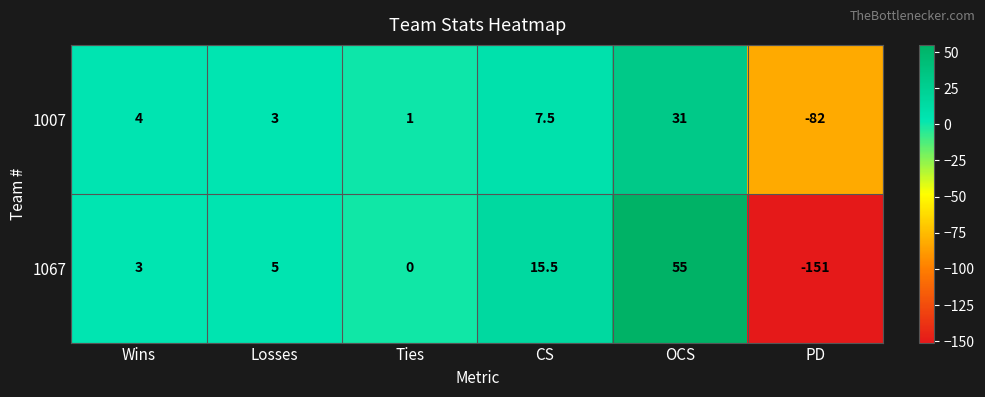

How many data points does each series have?

6